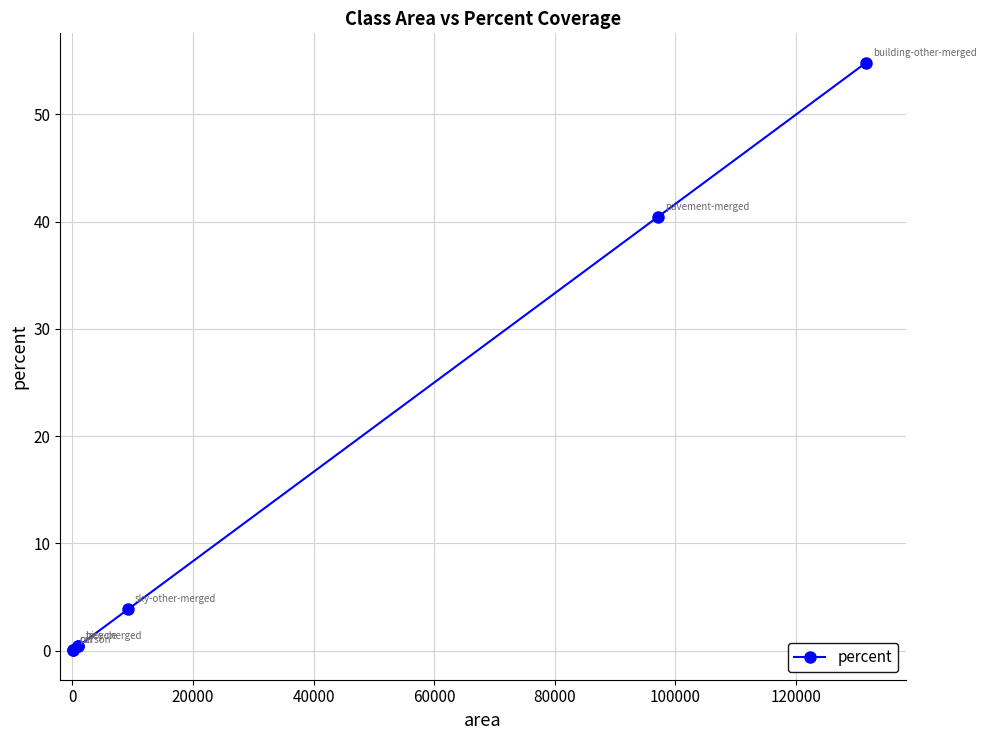

What is the greatest value displayed?

54.8